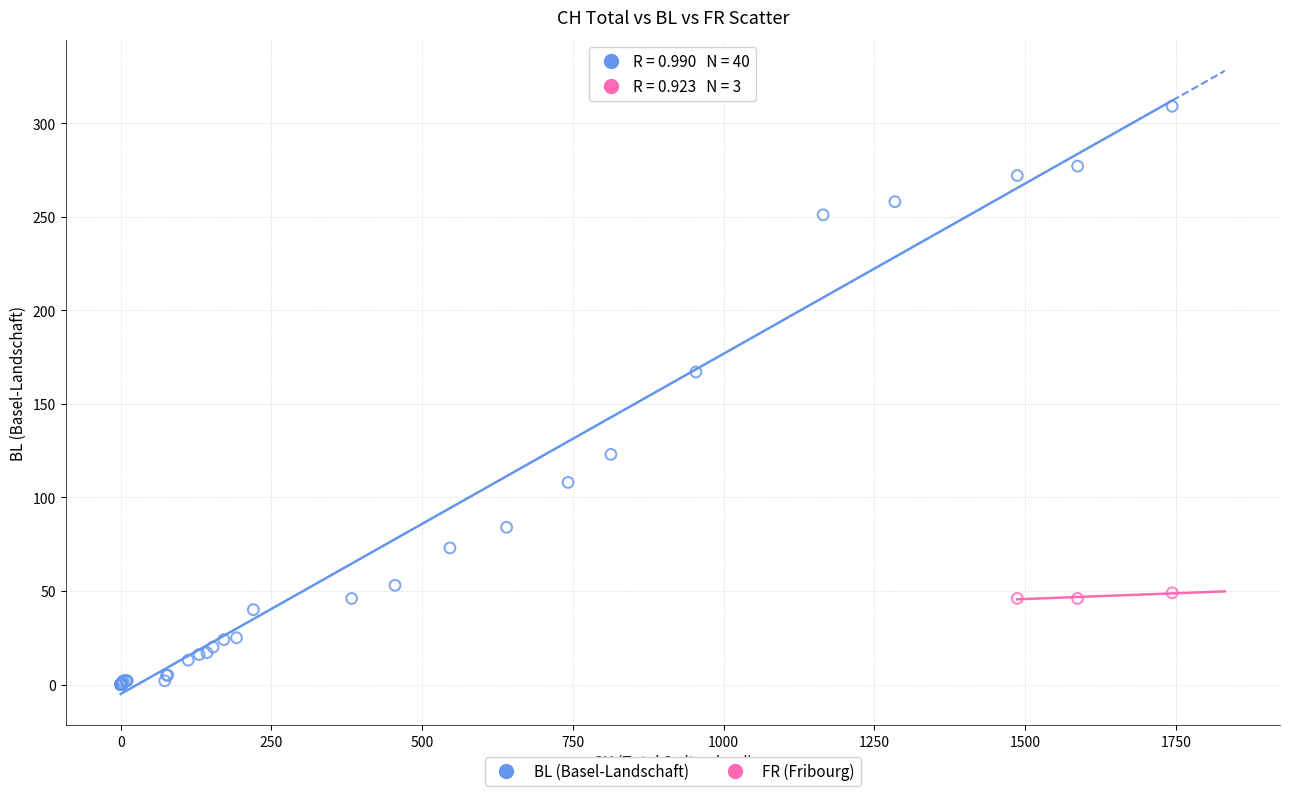

Which series reaches the maximum Y coordinate?

BL (Basel-Landschaft)